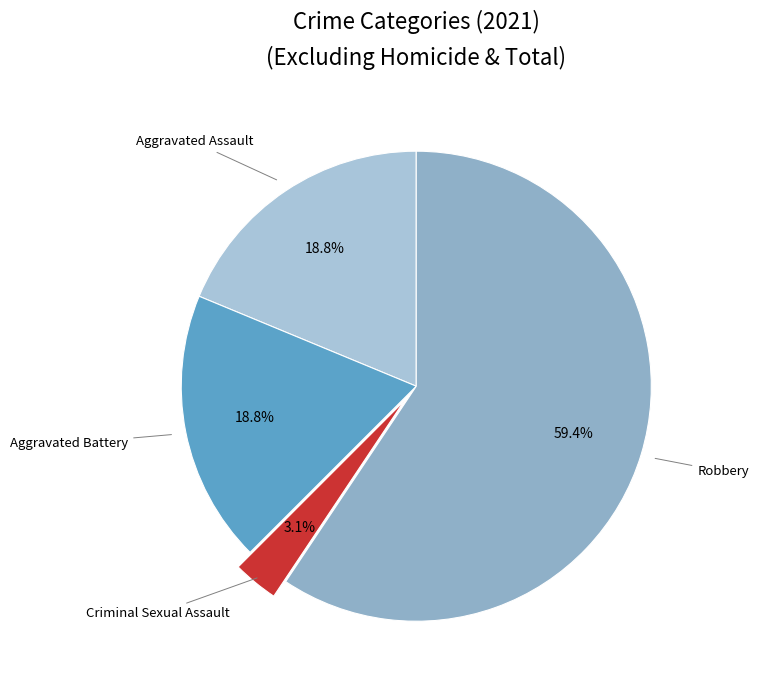

Is there any slice that represents more than half of the pie?

Yes